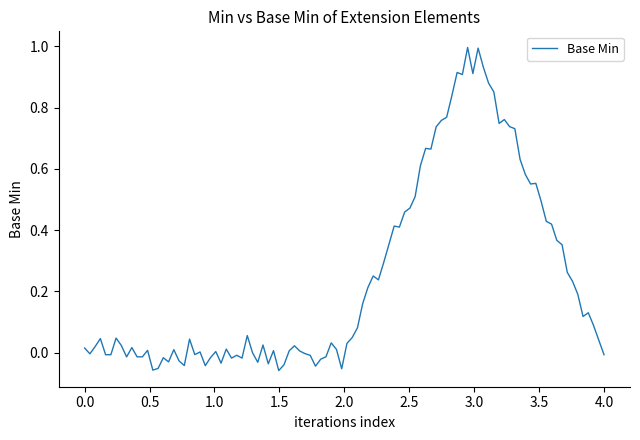

True or false: there are more than 0 points higher than both neighbors.

True